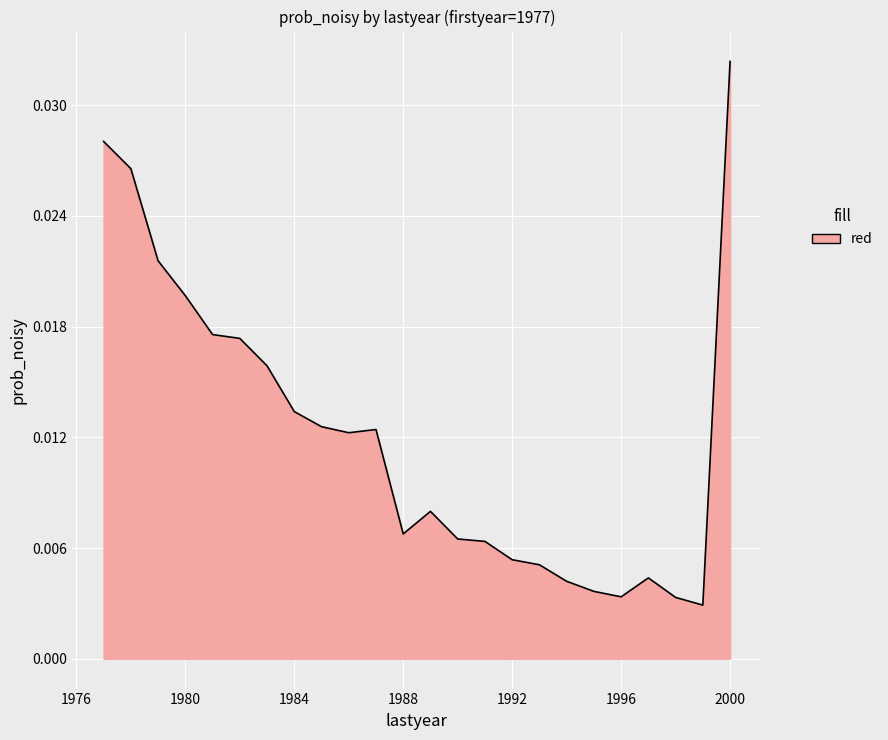

Does the chart display data point markers on the line(s)?

No